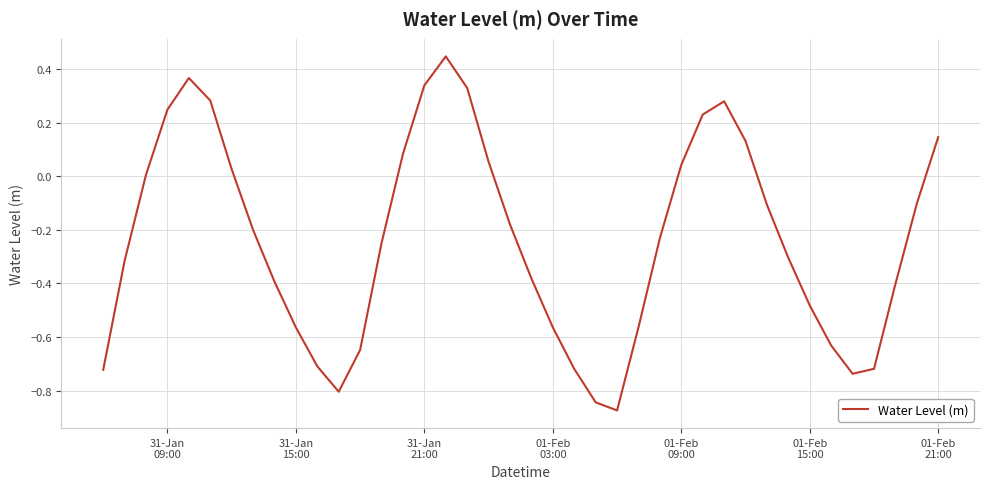

What is the difference between the maximum and minimum values?

1.3